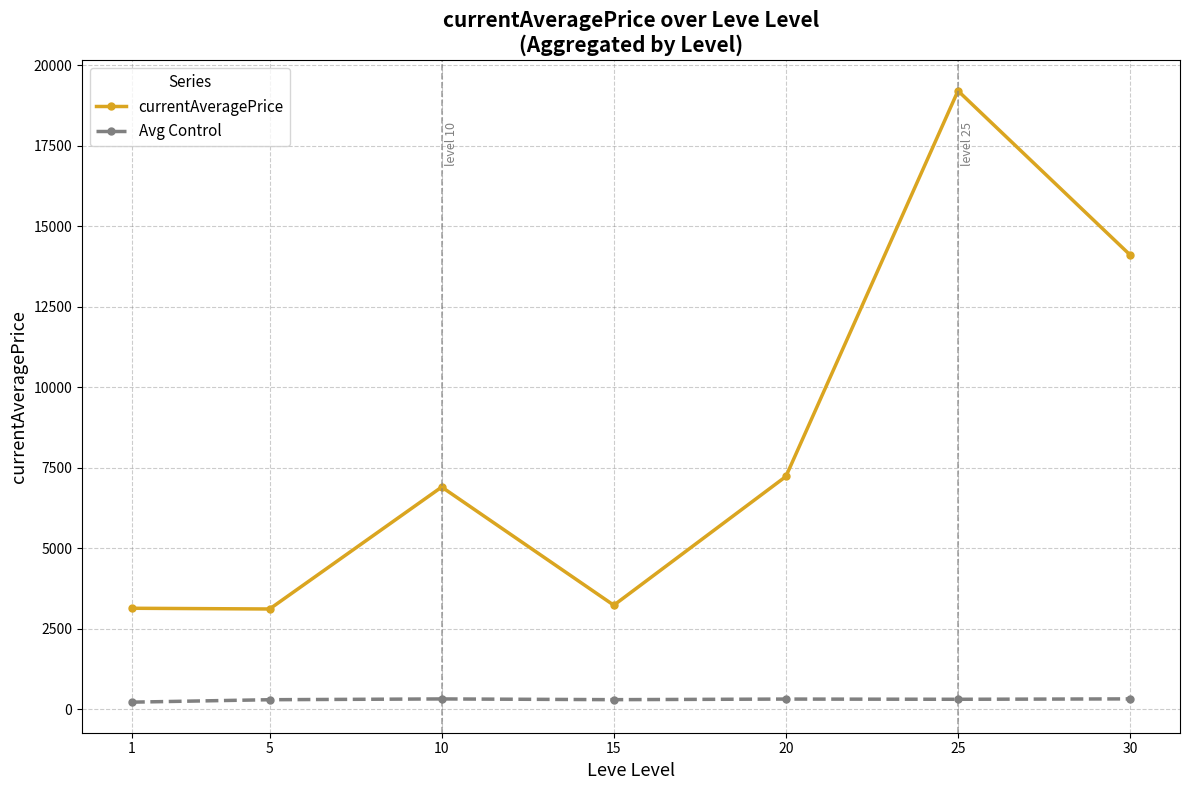

What is the value of the currentAveragePrice point at the 3rd from the left?

6896.7